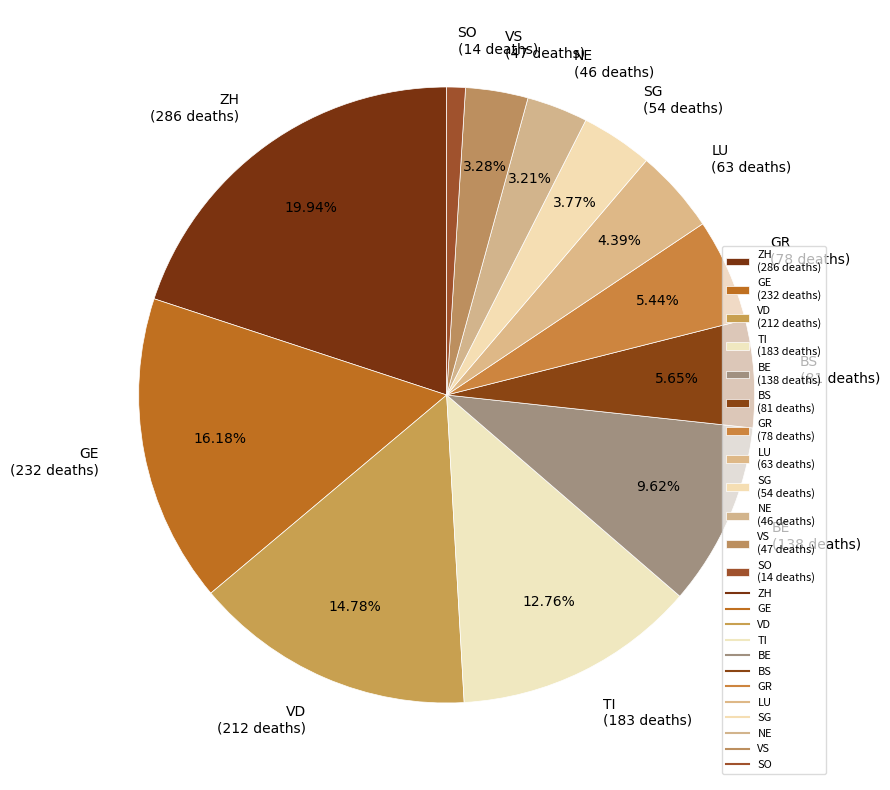

Which has a higher value, VS (47 deaths) or ZH (286 deaths)?

ZH (286 deaths)